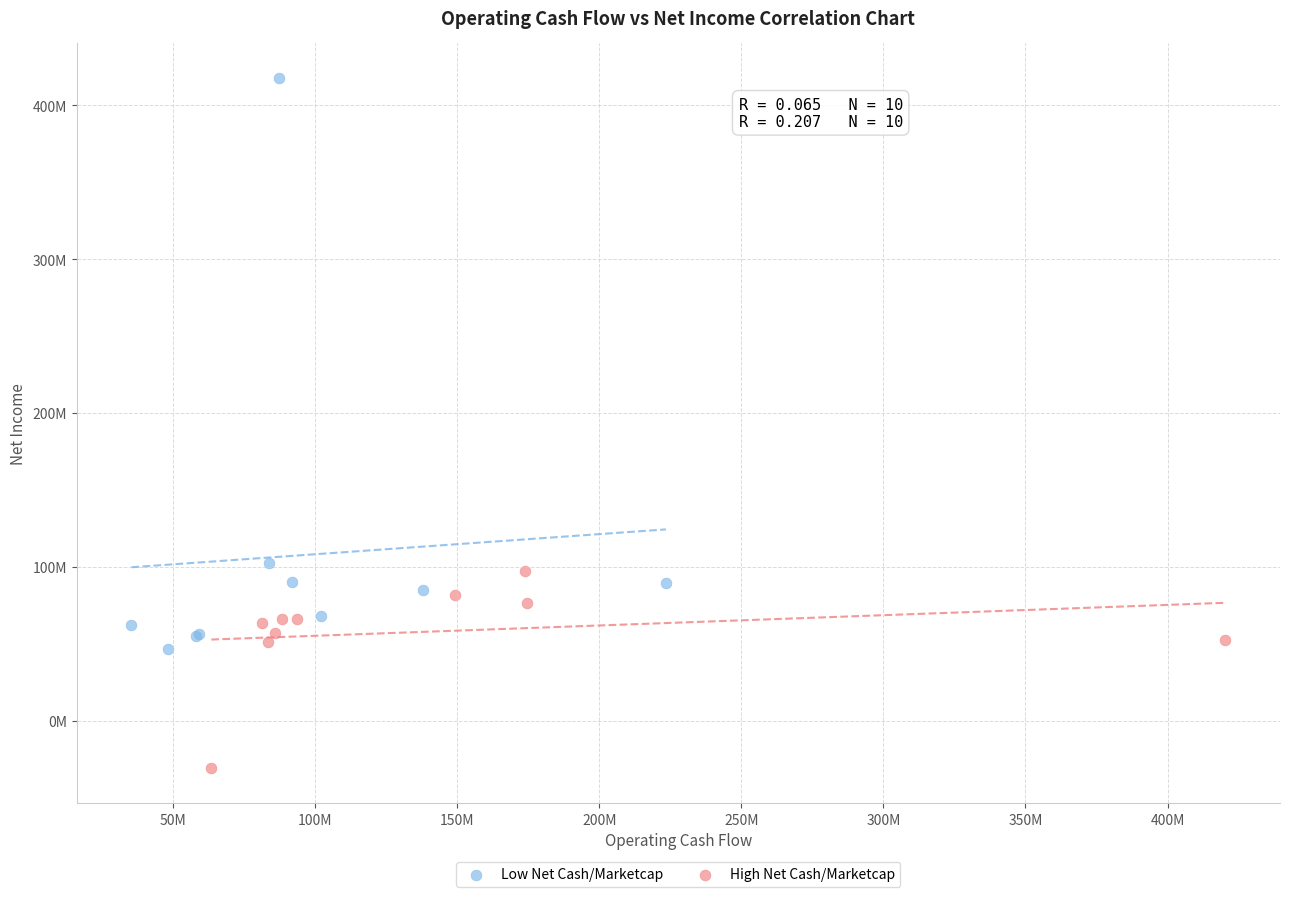

What are all the series names shown in the legend?

Low Net Cash/Marketcap, High Net Cash/Marketcap